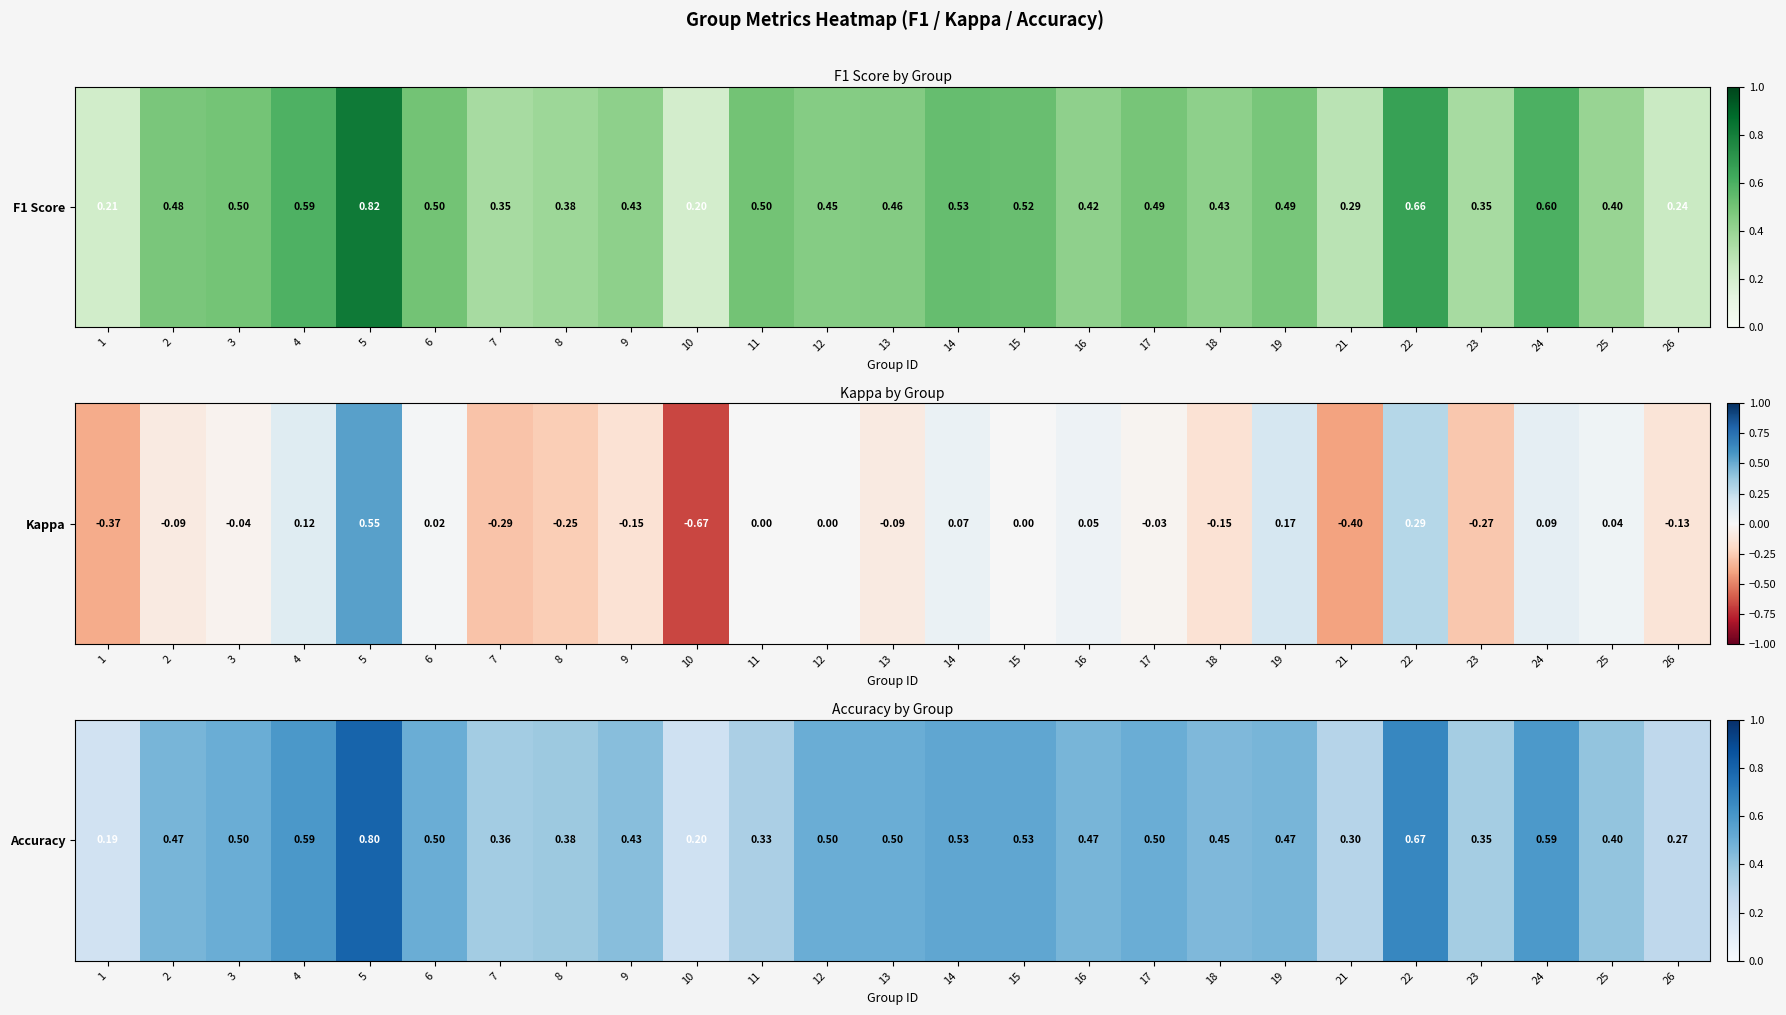

What is the difference between the second highest and second lowest values?

0.5